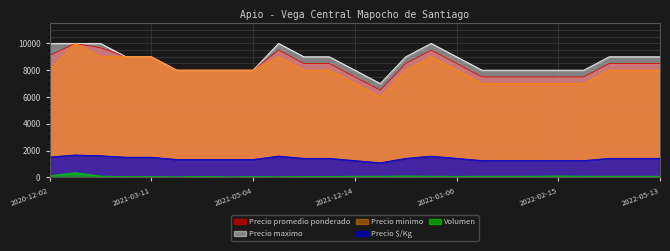

Reading left to right, list all the values displayed in this chart.

Precio promedio ponderado: 2020-12-02=9091	2020-12-09=10000	2021-01-06=9667	2021-02-16=9000	2021-03-11=9000	2021-03-26=8000	2021-03-30=8000	2021-04-29=8000	2021-05-04=8000	2021-06-08=9500	2021-08-17=8492	2021-09-07=8492	2021-12-14=7494	2021-12-17=6506	2021-12-30=8495	2022-01-04=9494	2022-01-06=8500	2022-01-13=7494	2022-01-25=7494	2022-01-27=7494	2022-02-15=7495	2022-03-03=7494	2022-03-29=8494	2022-04-08=8494	2022-05-13=8494
Precio $/Kg: 2020-12-02=1515	2020-12-09=1667	2021-01-06=1611	2021-02-16=1500	2021-03-11=1500	2021-03-26=1333	2021-03-30=1333	2021-04-29=1333	2021-05-04=1333	2021-06-08=1583	2021-08-17=1415	2021-09-07=1415	2021-12-14=1249	2021-12-17=1084	2021-12-30=1416	2022-01-04=1582	2022-01-06=1417	2022-01-13=1249	2022-01-25=1249	2022-01-27=1249	2022-02-15=1249	2022-03-03=1249	2022-03-29=1416	2022-04-08=1416	2022-05-13=1416
Volumen: 2020-12-02=110	2020-12-09=340	2021-01-06=90	2021-02-16=50	2021-03-11=50	2021-03-26=30	2021-03-30=70	2021-04-29=30	2021-05-04=52	2021-06-08=34	2021-08-17=61	2021-09-07=61	2021-12-14=79	2021-12-17=79	2021-12-30=97	2022-01-04=79	2022-01-06=70	2022-01-13=79	2022-01-25=79	2022-01-27=79	2022-02-15=97	2022-03-03=79	2022-03-29=79	2022-04-08=79	2022-05-13=79
Precio minimo: 2020-12-02=8000	2020-12-09=10000	2021-01-06=9000	2021-02-16=9000	2021-03-11=9000	2021-03-26=8000	2021-03-30=8000	2021-04-29=8000	2021-05-04=8000	2021-06-08=9000	2021-08-17=8000	2021-09-07=8000	2021-12-14=7000	2021-12-17=6000	2021-12-30=8000	2022-01-04=9000	2022-01-06=8000	2022-01-13=7000	2022-01-25=7000	2022-01-27=7000	2022-02-15=7000	2022-03-03=7000	2022-03-29=8000	2022-04-08=8000	2022-05-13=8000
Precio maximo: 2020-12-02=10000	2020-12-09=10000	2021-01-06=10000	2021-02-16=9000	2021-03-11=9000	2021-03-26=8000	2021-03-30=8000	2021-04-29=8000	2021-05-04=8000	2021-06-08=10000	2021-08-17=9000	2021-09-07=9000	2021-12-14=8000	2021-12-17=7000	2021-12-30=9000	2022-01-04=10000	2022-01-06=9000	2022-01-13=8000	2022-01-25=8000	2022-01-27=8000	2022-02-15=8000	2022-03-03=8000	2022-03-29=9000	2022-04-08=9000	2022-05-13=9000